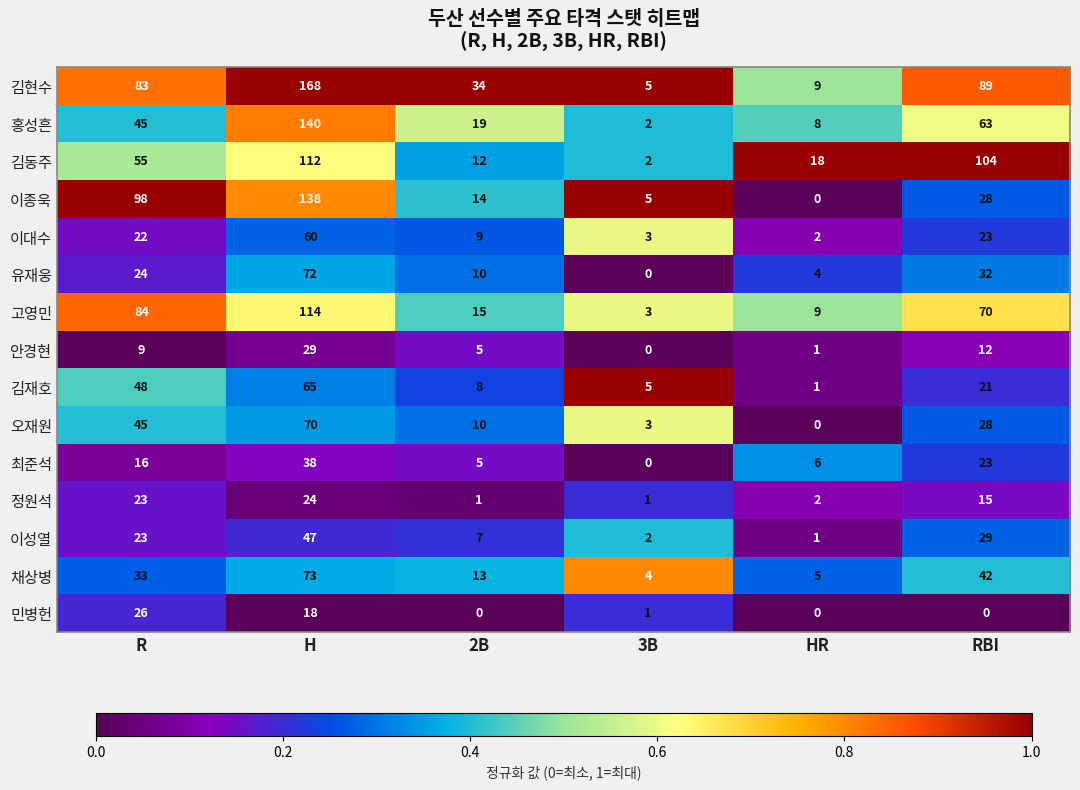

Rank the series by their maximum value, from lowest to highest.

정원석, 민병헌, 안경현, 최준석, 이성열, 이대수, 김재호, 오재원, 유재웅, 채상병, 김동주, 고영민, 이종욱, 홍성흔, 김현수